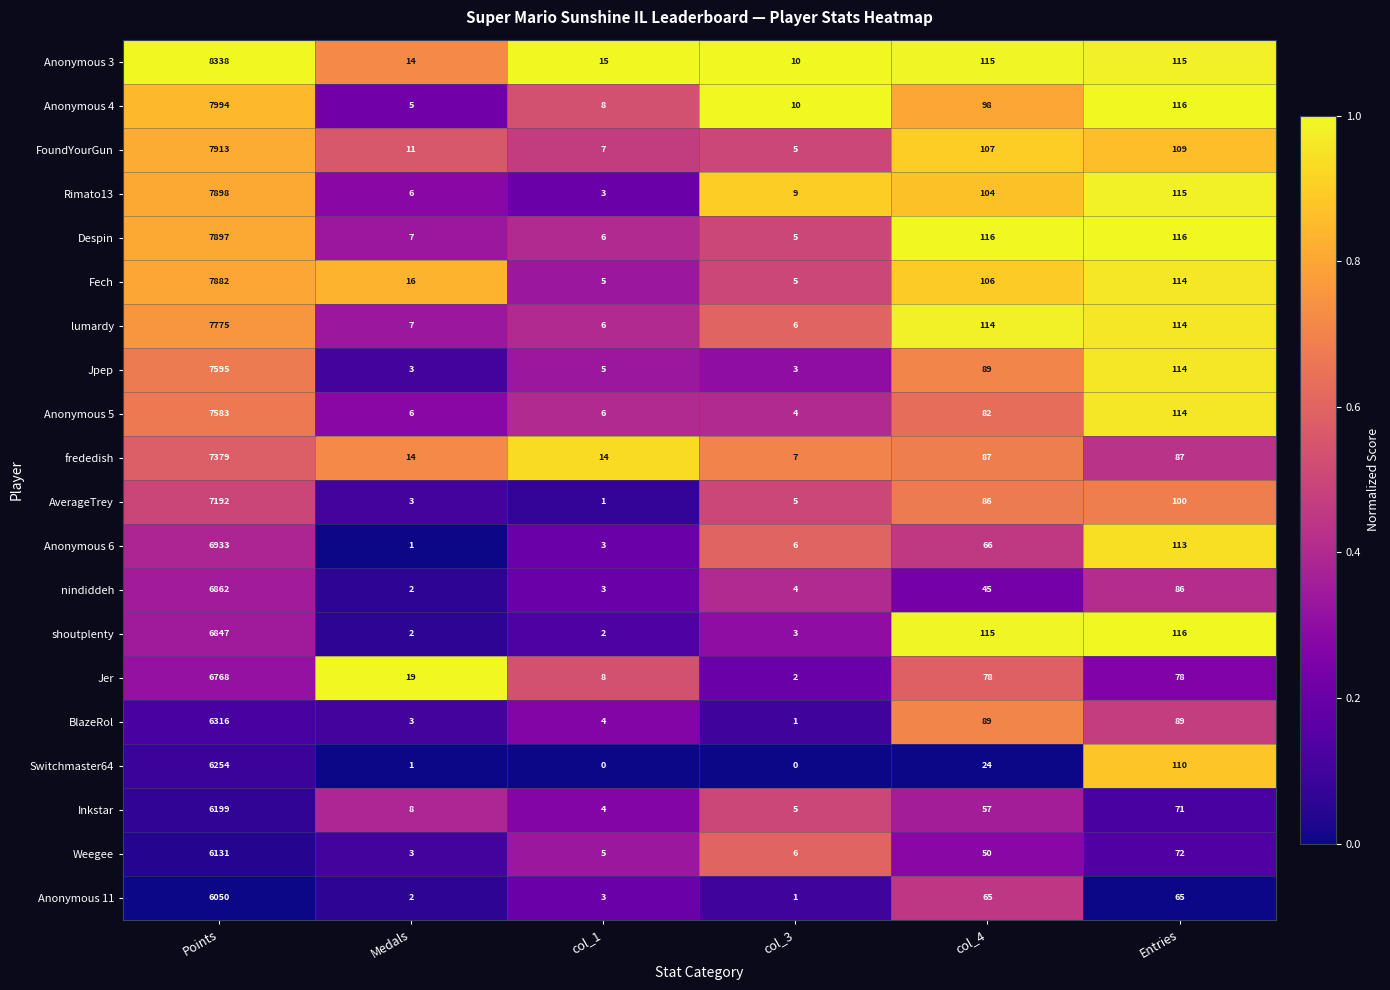

Where is Anonymous 4 nearest to the value 3999?

Entries